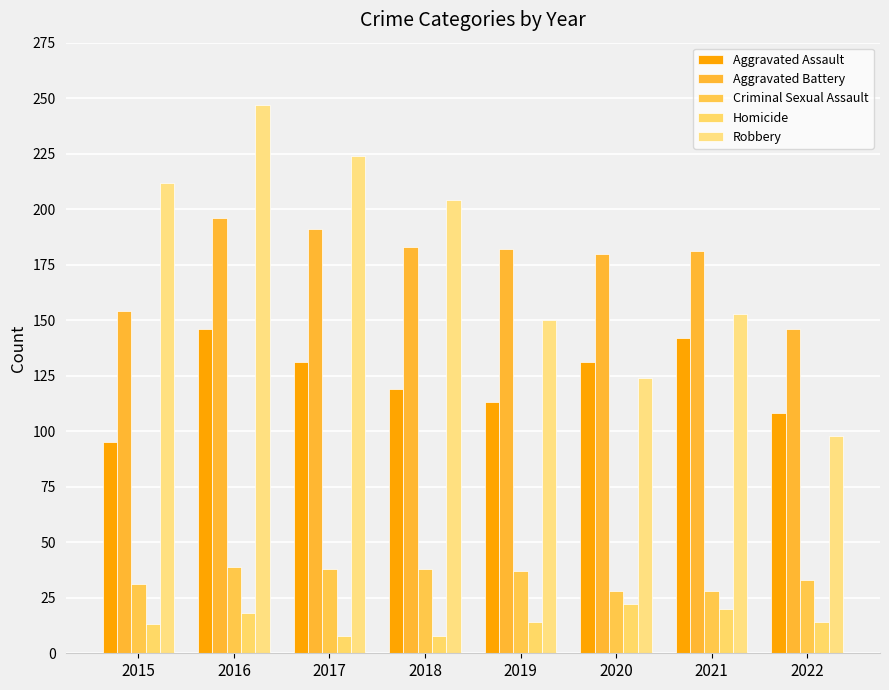

The value of Aggravated Battery at 2018 is 298. True or false?

False